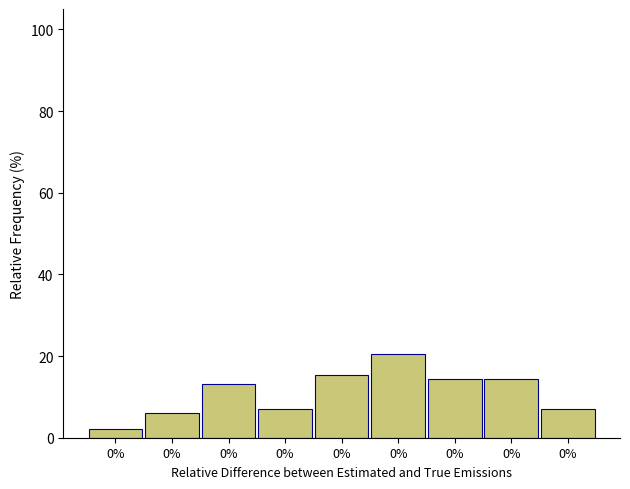

Does the chart contain any negative values?

No